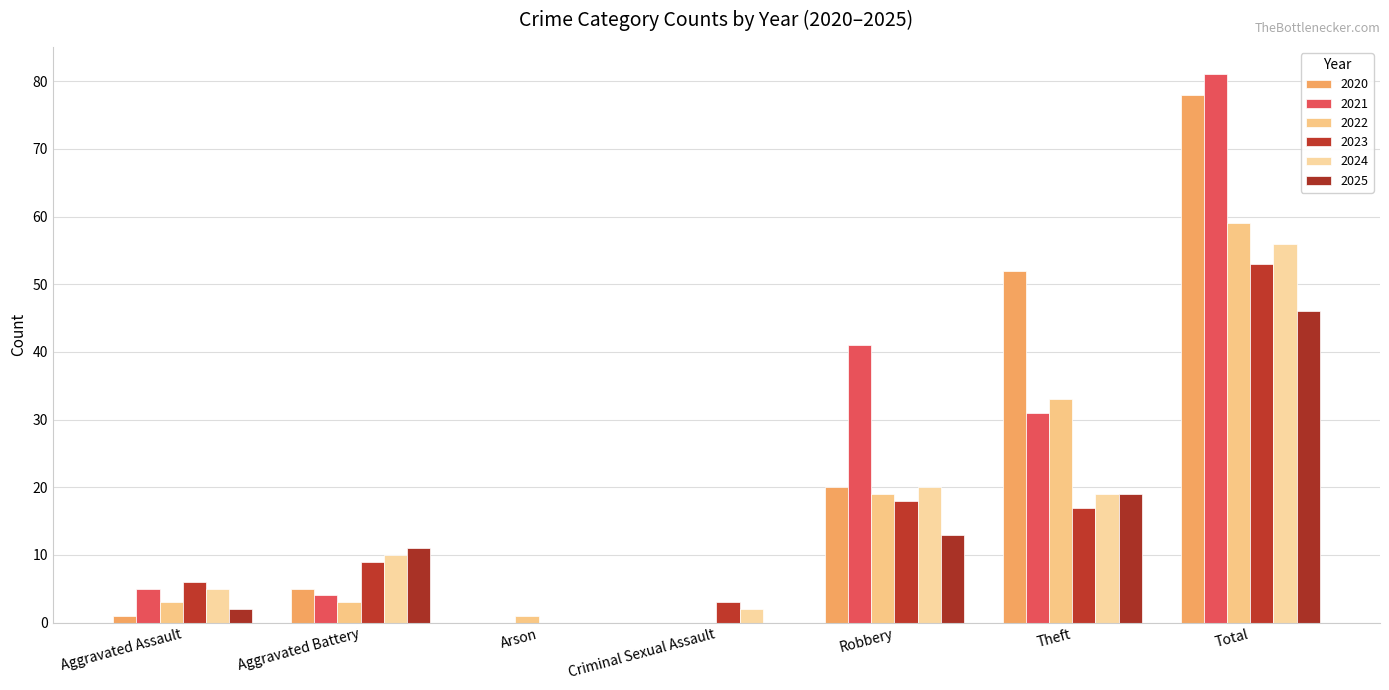

What is the value of the 2024 bar at the 5th from the left?

20